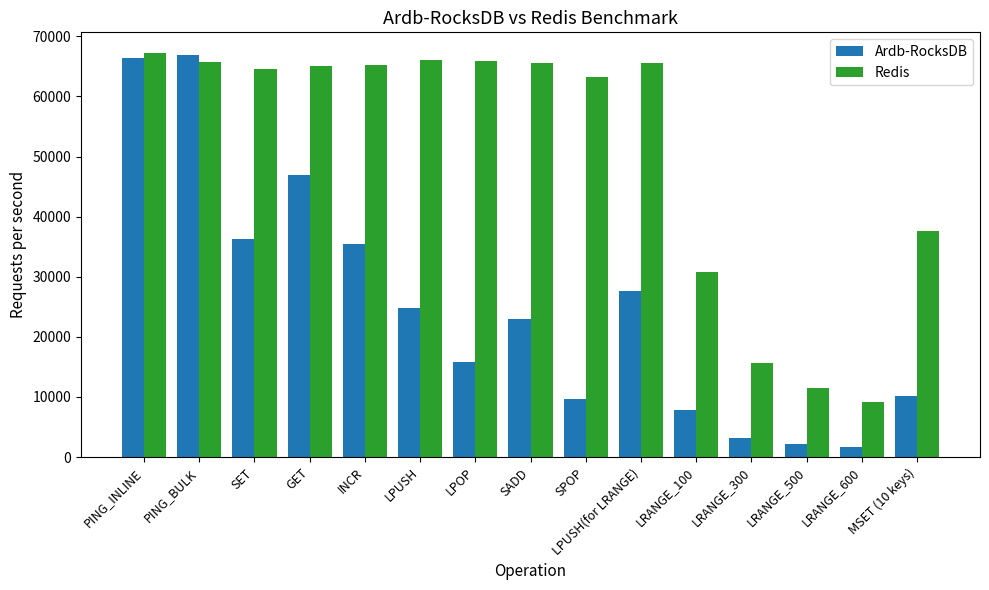

Which series has the largest total across all categories?

Redis